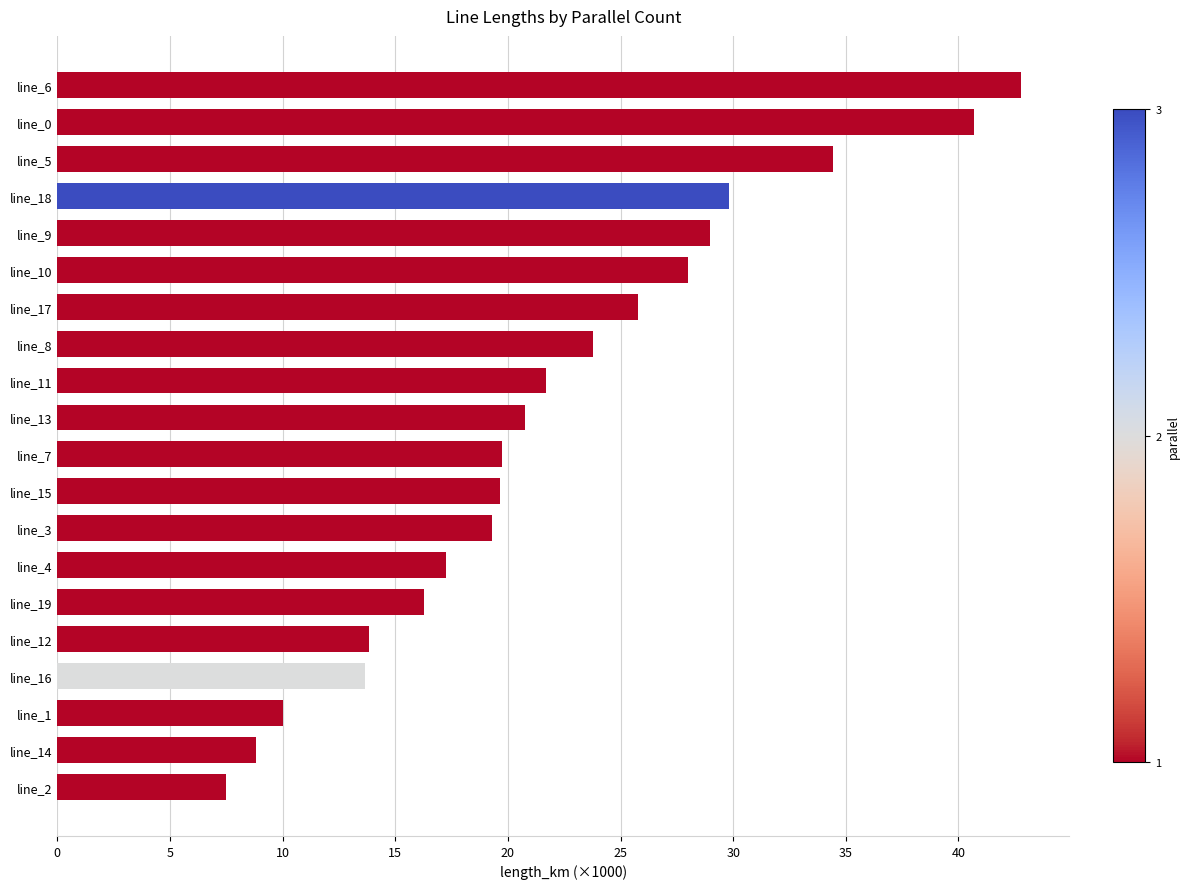

How many data points are above 20?

10